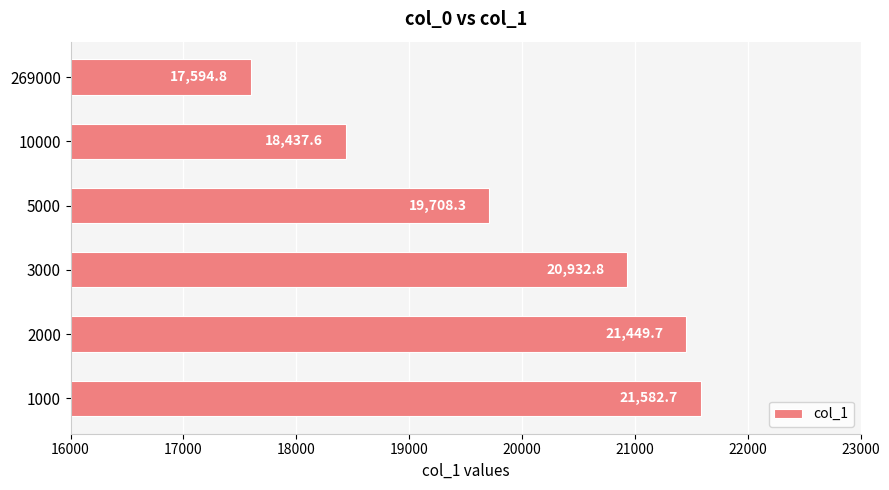

How many bars are there in total?

6